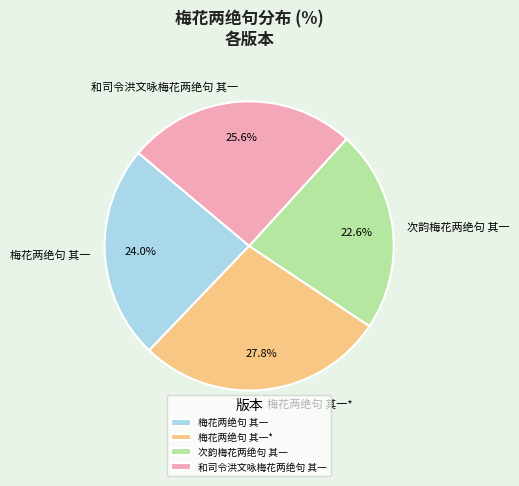

How many segments does this pie chart have?

4